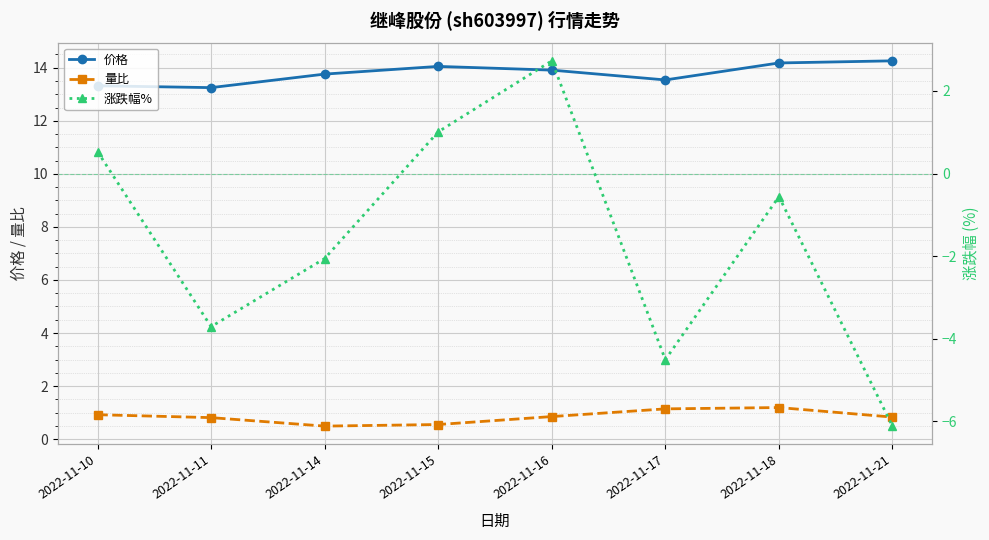

Is this an area chart (filled region under the line)?

No